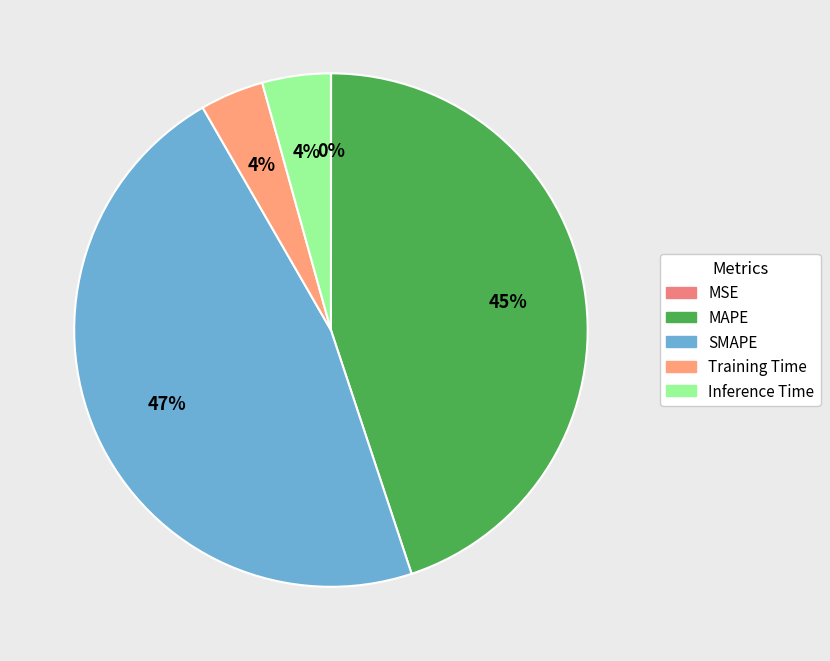

Combined, do Inference Time and MSE account for over 50%?

No